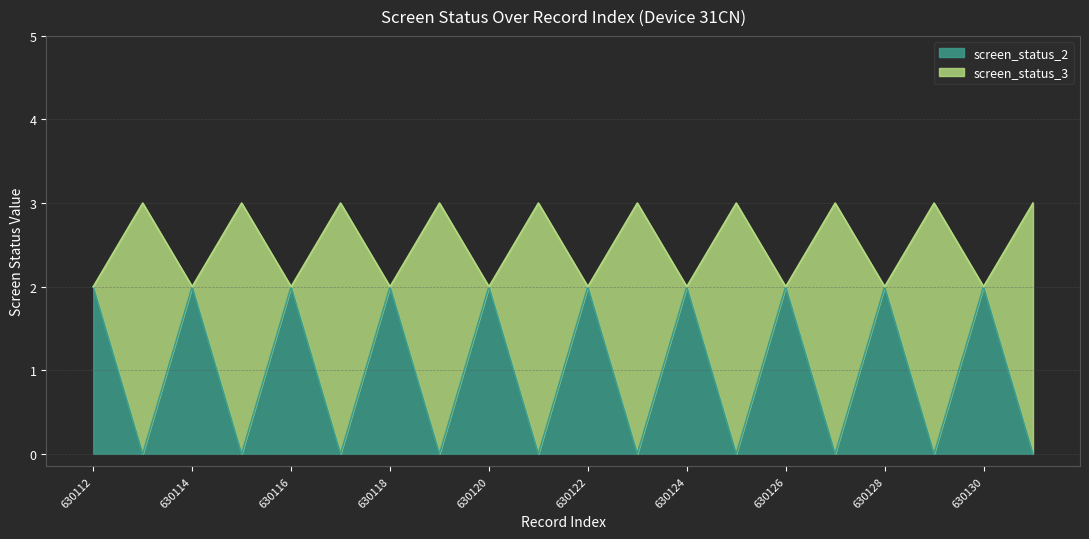

Where is the first local minimum for screen_status_3?

630114